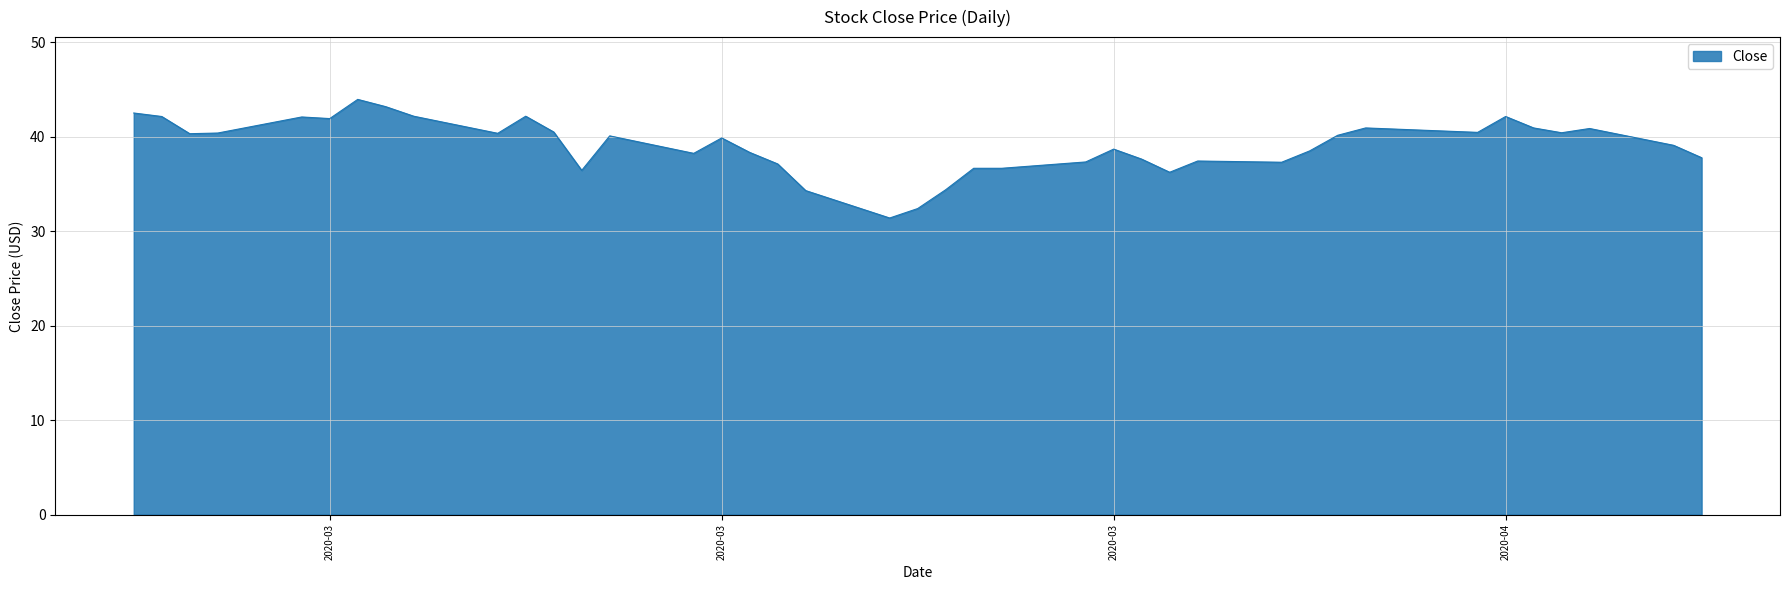

What is the difference between the maximum and minimum values?

12.6